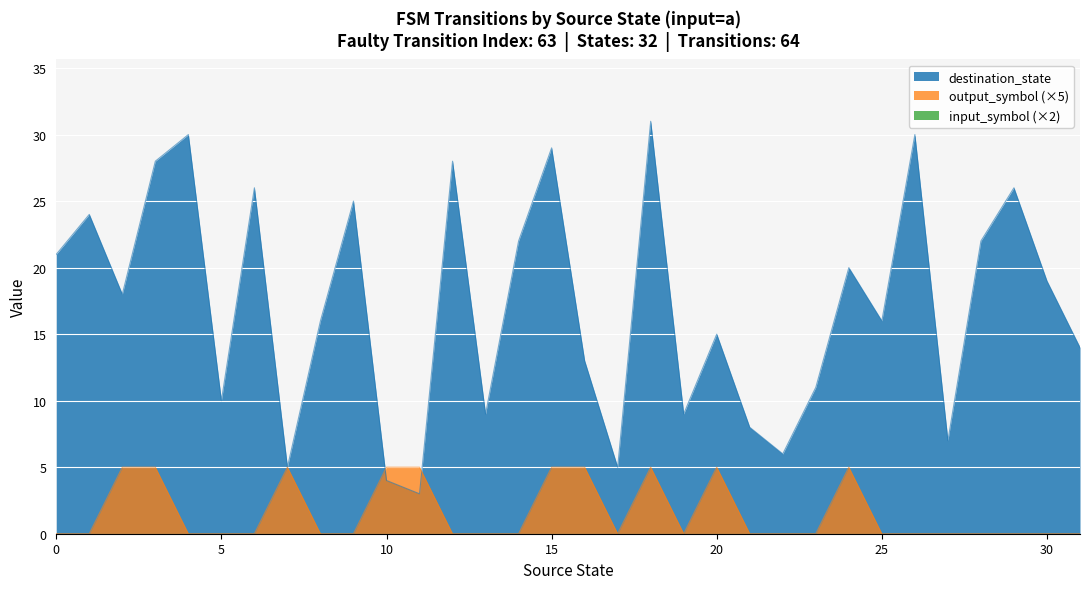

After their last crossing, which series has the higher values: destination_state or output_symbol?

destination_state